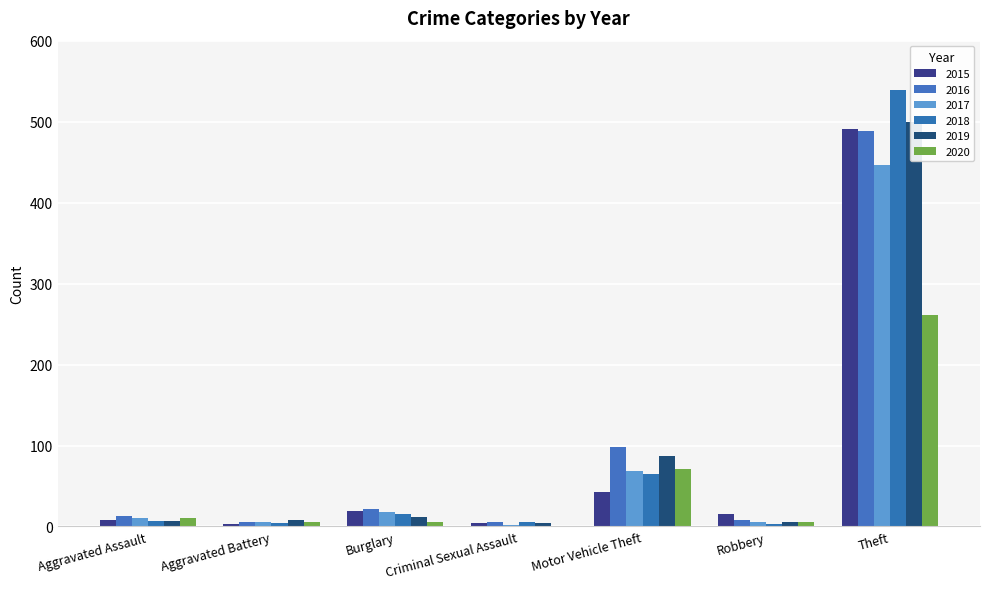

Which category has the highest value in the 2019 series?

Theft